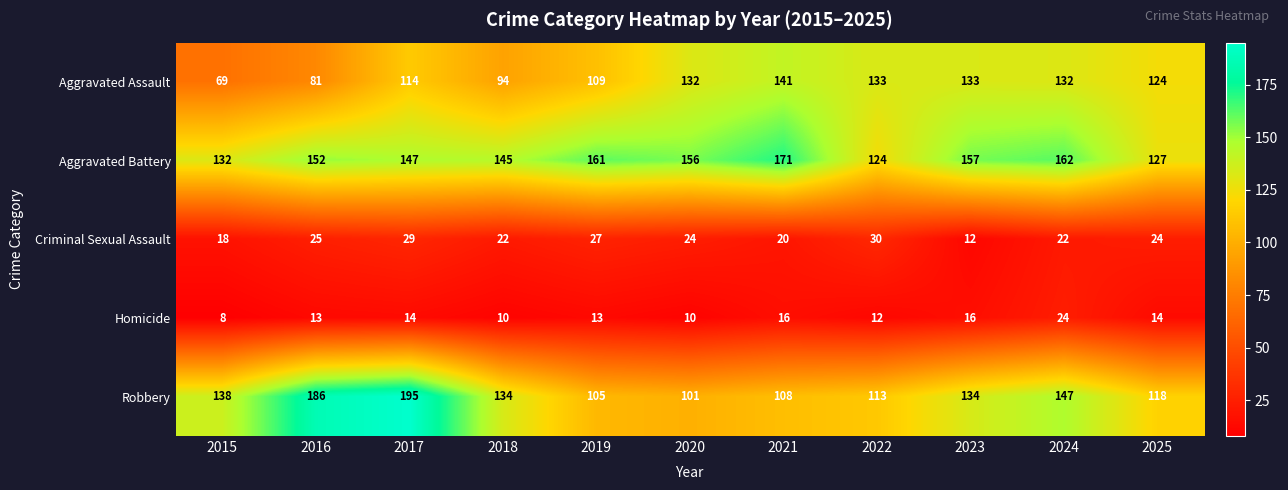

Is it true that Criminal Sexual Assault equals 13 at 2021?

False